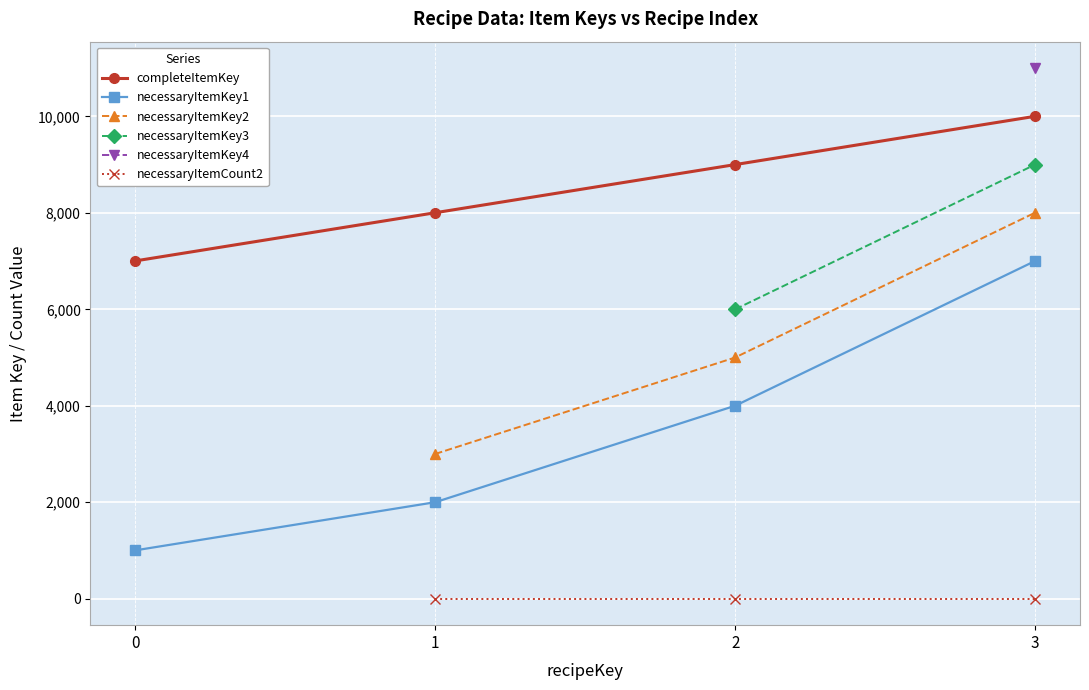

What are all the series names shown in the legend?

completeItemKey, necessaryItemKey1, necessaryItemKey2, necessaryItemKey3, necessaryItemKey4, necessaryItemCount2